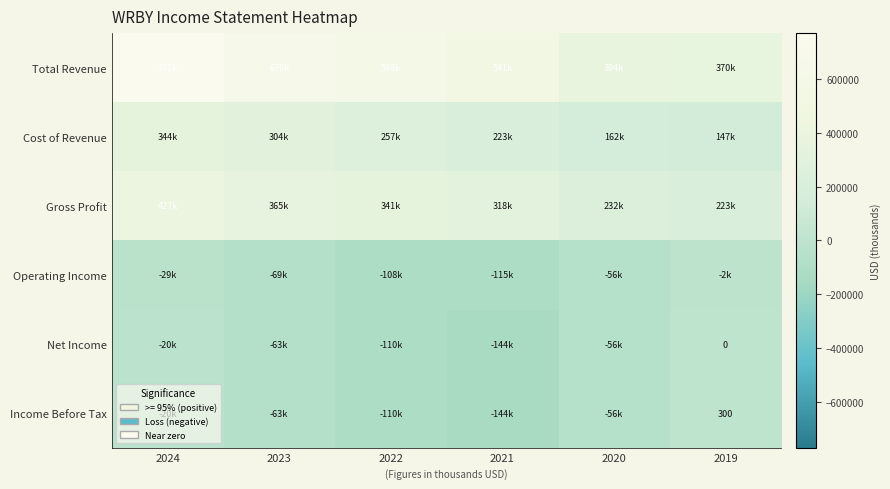

What is the total value across all series at 2020?

620200